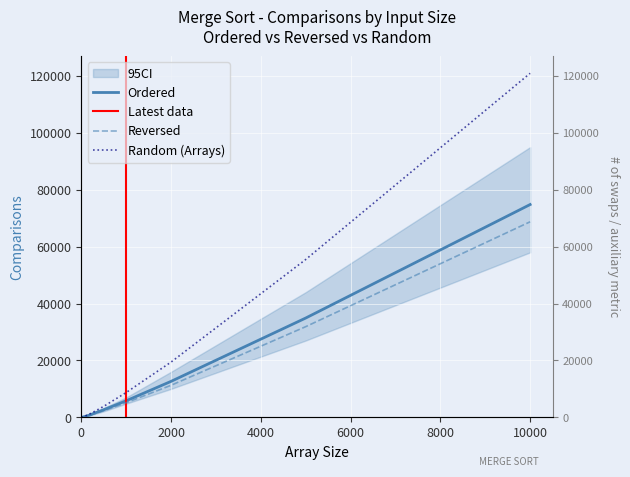

Reading left to right, transcribe all the data shown in this chart.

Ordered: 0=0.0	1=0.0	5=8.0	10=21.0	20=52.0	30=93.0	40=124.0	50=161.0	60=216.0	70=249.0	80=288.0	100=372.0	150=645.0	200=844.0	250=1205.0	500=2660.0	1000=5820.0	2000=12640.0	5000=34908.0	10000=74816.0
Reversed: 0=0.0	1=0.0	5=6.0	10=17.0	20=44.0	30=79.0	40=108.0	50=169.0	60=188.0	70=247.0	80=256.0	100=388.0	150=593.0	200=876.0	250=1033.0	500=2316.0	1000=5132.0	2000=11264.0	5000=31876.0	10000=68752.0
Random (Arrays): 0=0.0	1=0.0	5=7.0	10=22.7	20=63.8	30=111.5	40=166.6	50=224.5	60=281.8	70=343.9	80=412.2	100=546.7	150=903.8	200=1293.3	250=1681.4	500=3855.7	1000=8712.3	2000=19424.7	5000=55491.9	10000=120963.2